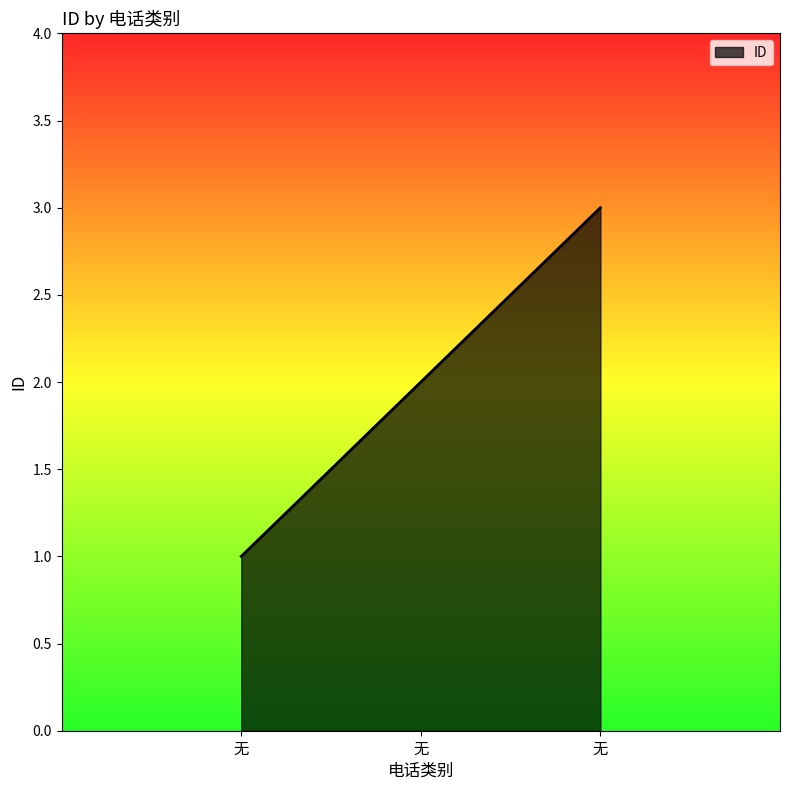

How many lines are shown in the chart?

1